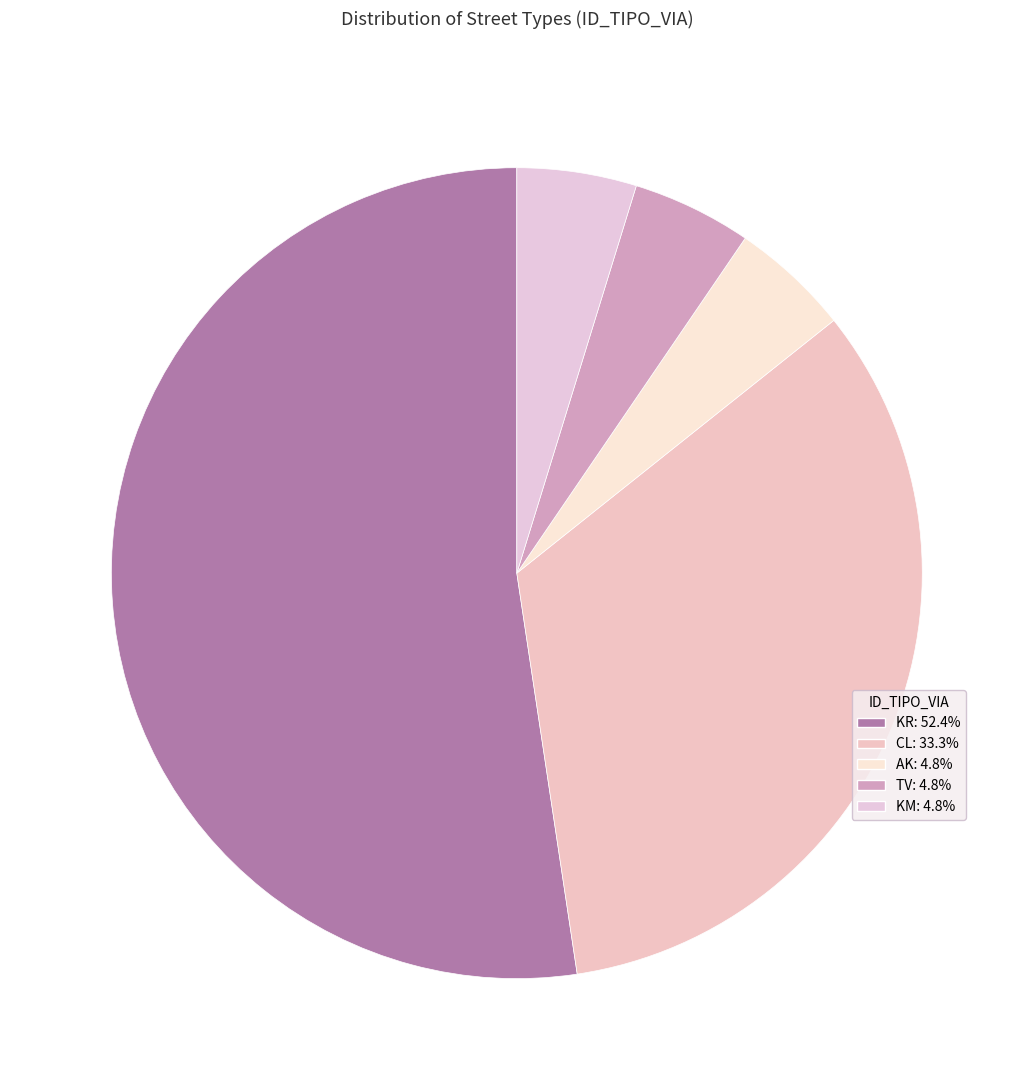

To the nearest percent, what is the average slice percentage?

20%